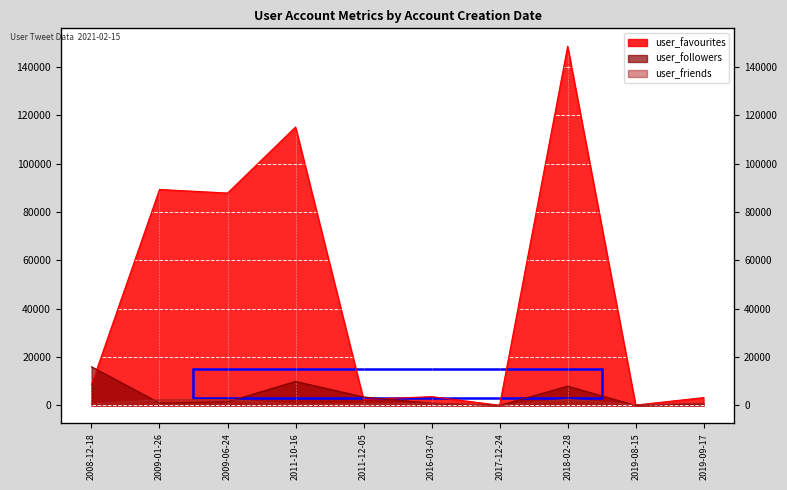

How many data points does each series have?

10